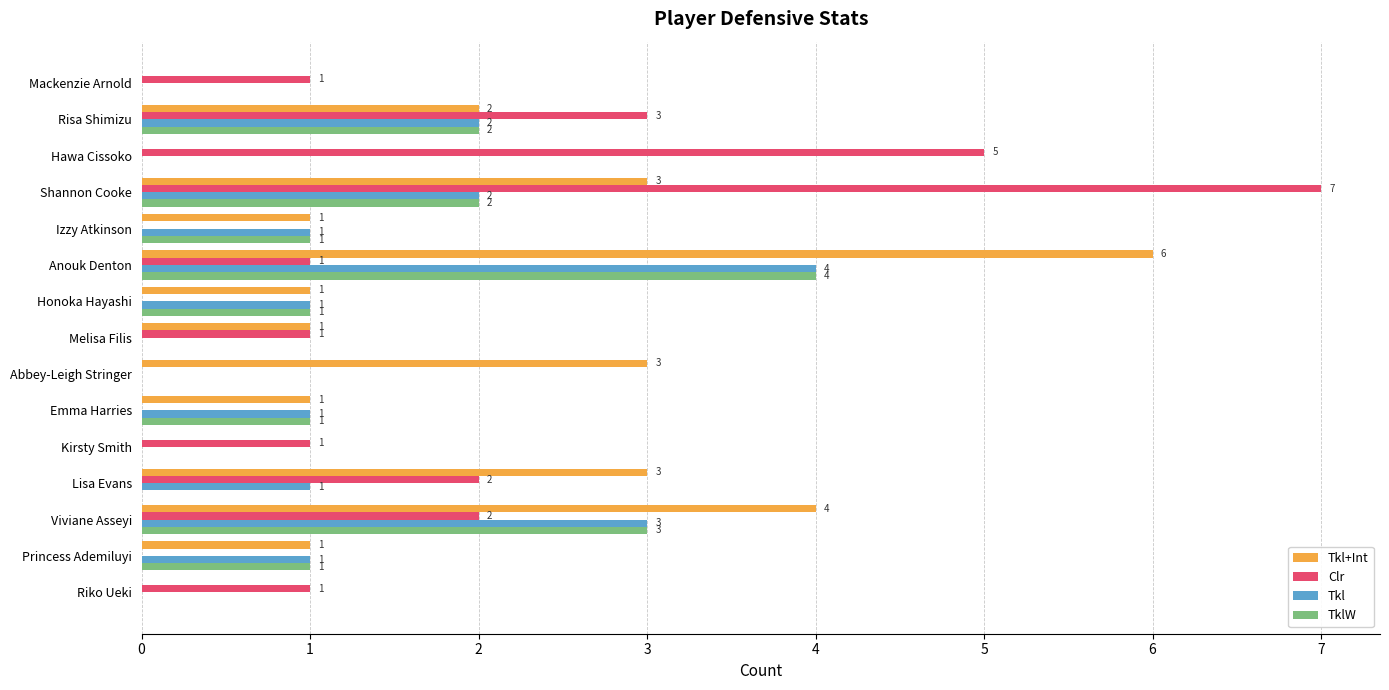

What is the maximum value shown in the chart?

7